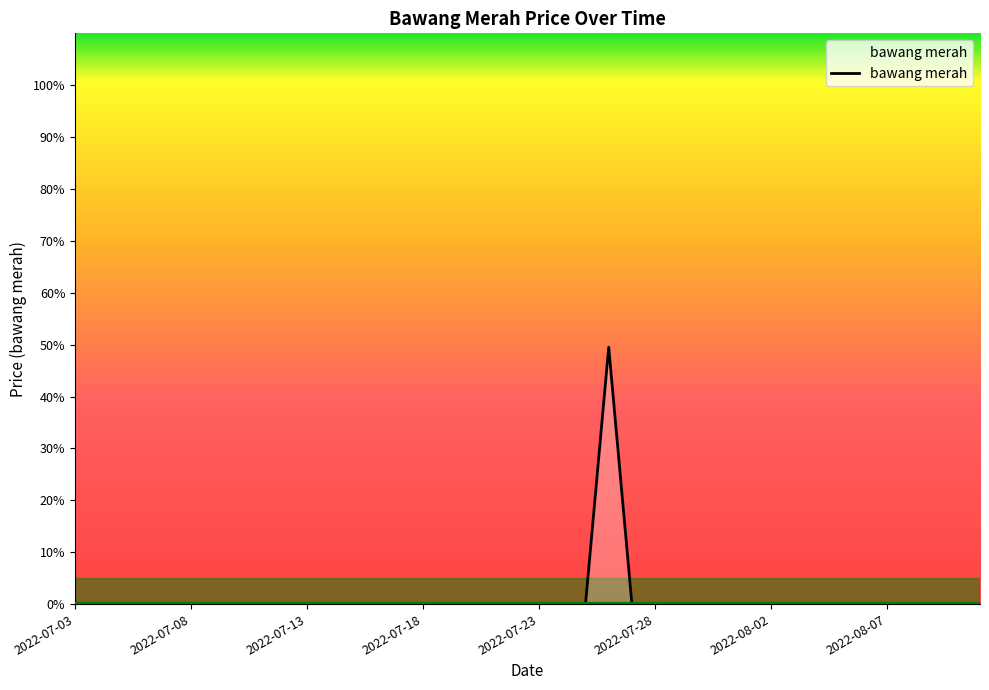

How many series are shown in this chart?

1